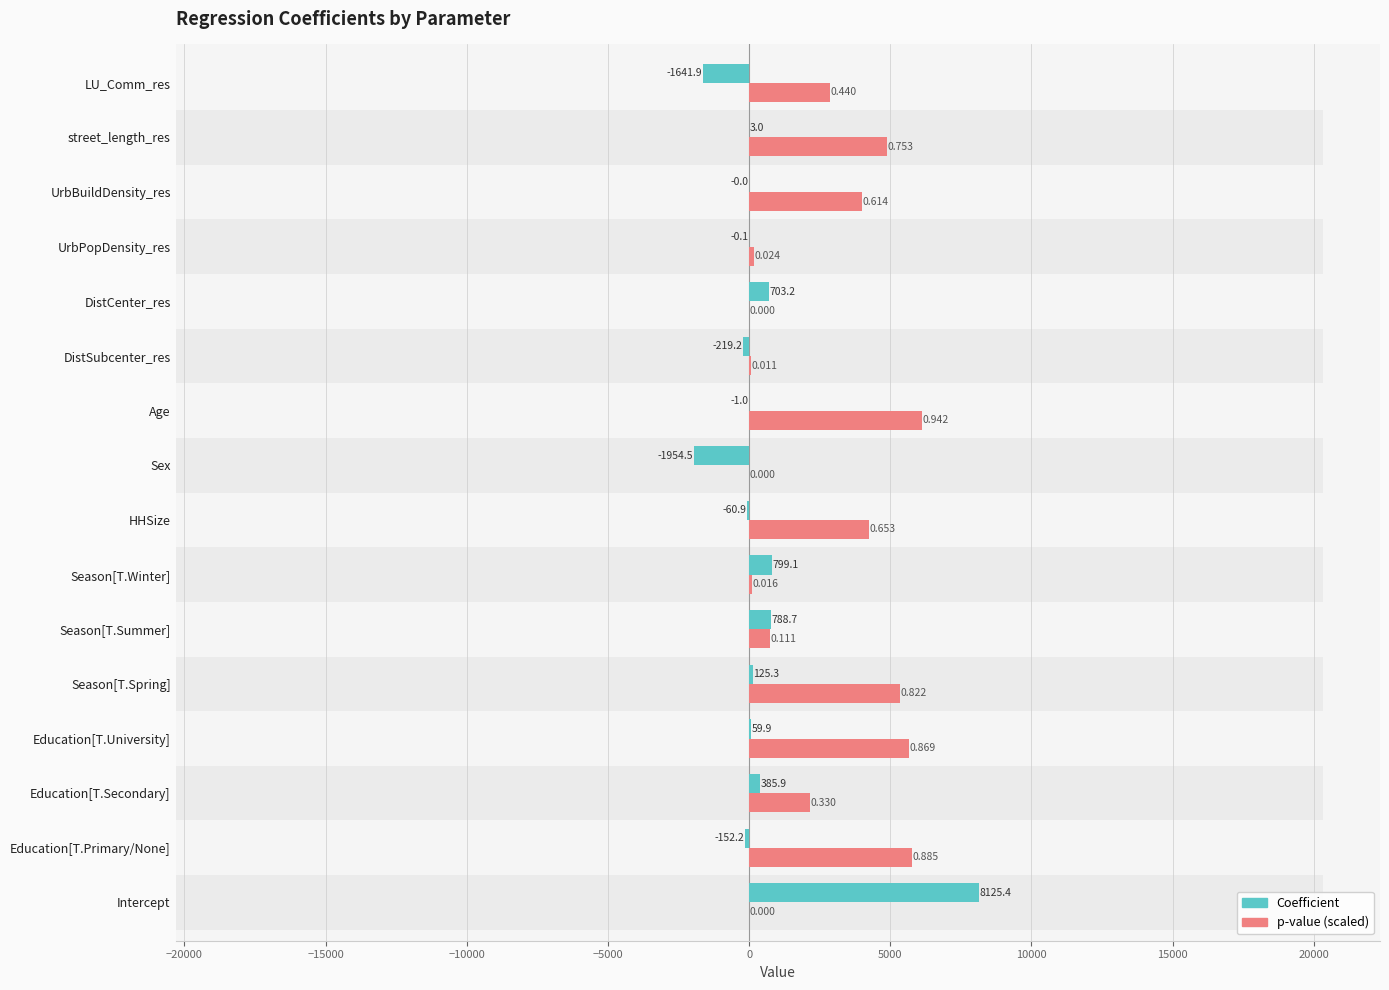

List the series in order of their peak value, highest first.

coefficient, p_value